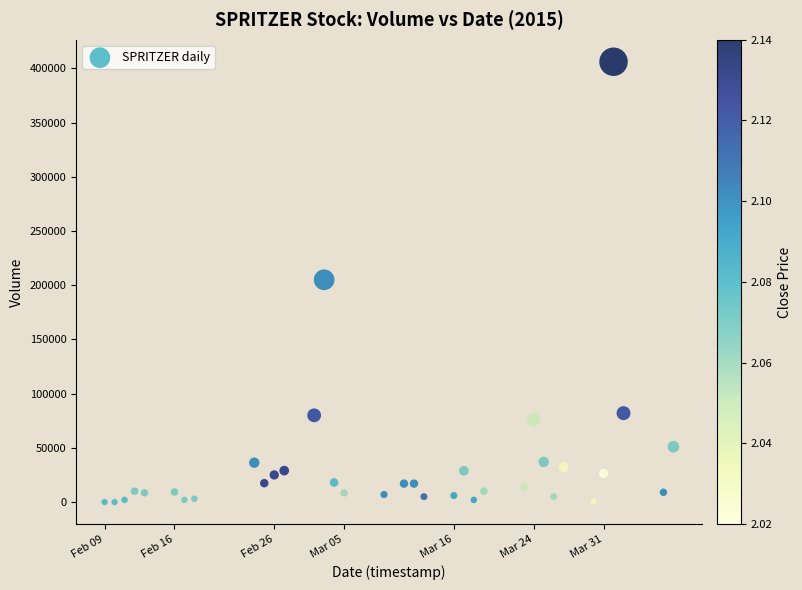

What is the range of Y values (max minus min)?

406100